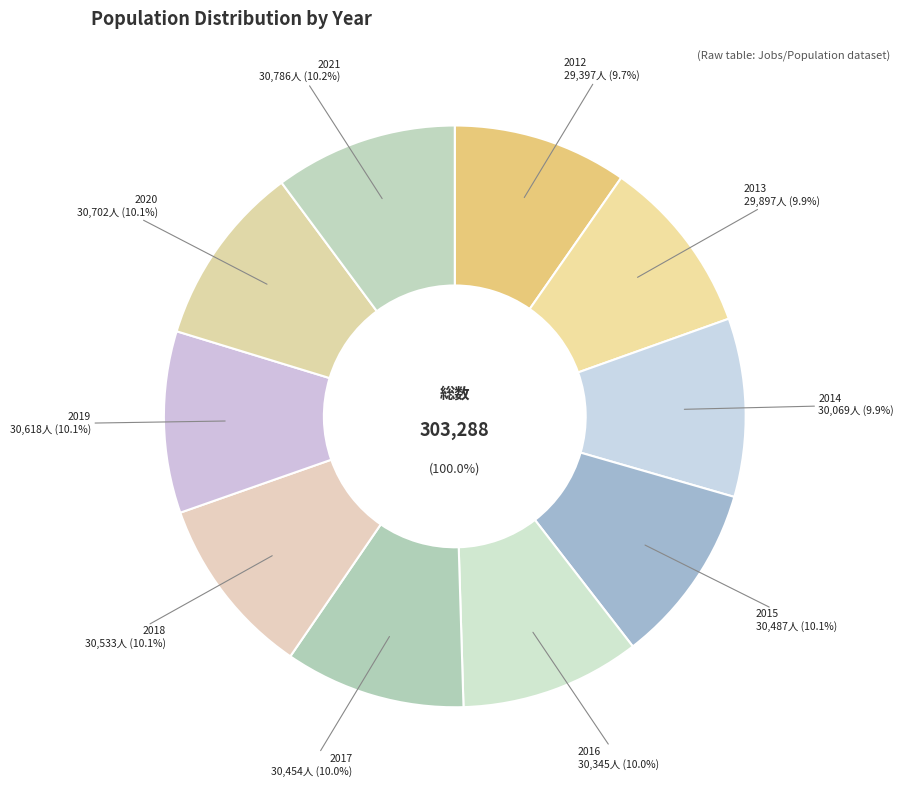

What is the total percentage of 2016 and 2014?

19.9%